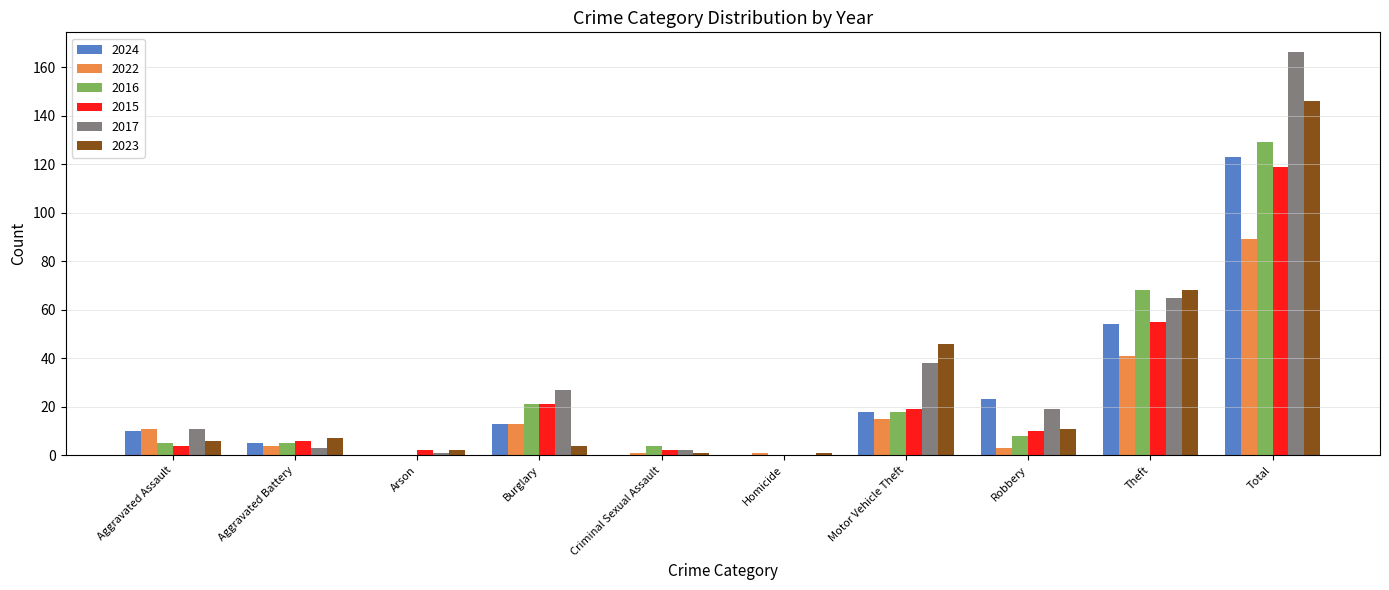

Is the value of 2024 at Total greater than the value of 2017 at Robbery?

Yes